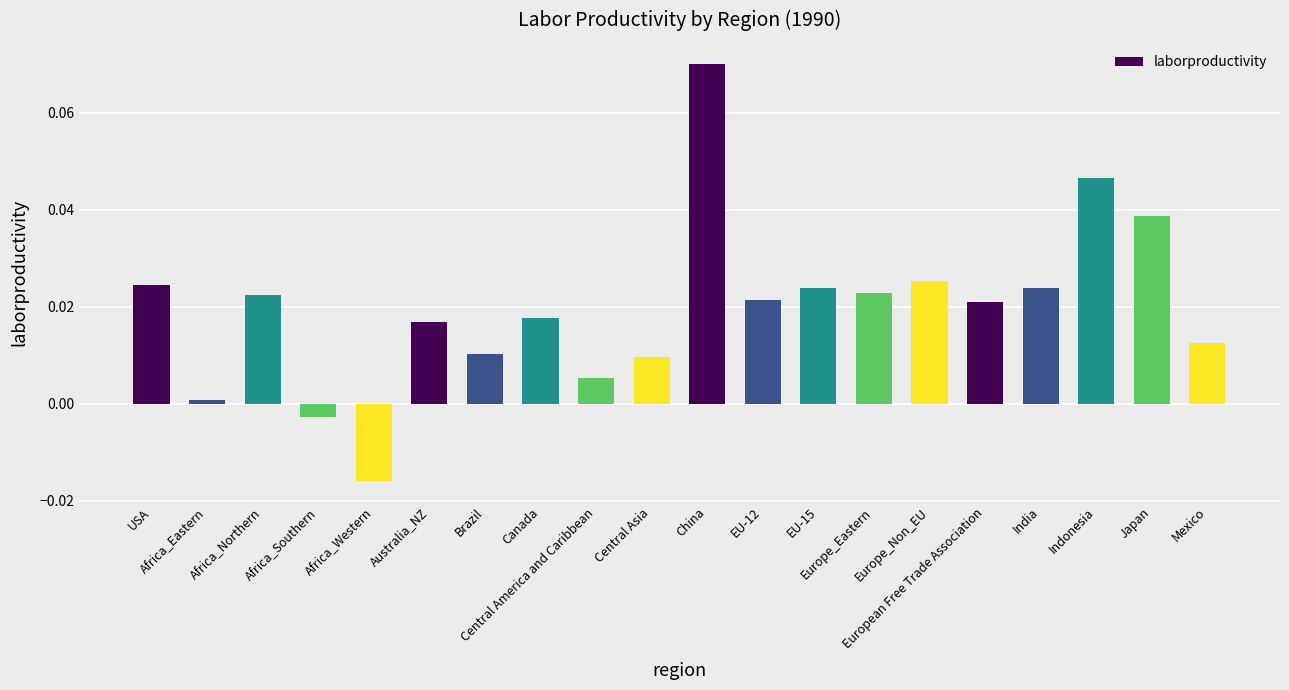

What is the label of the 17th bar from the right?

Africa_Southern